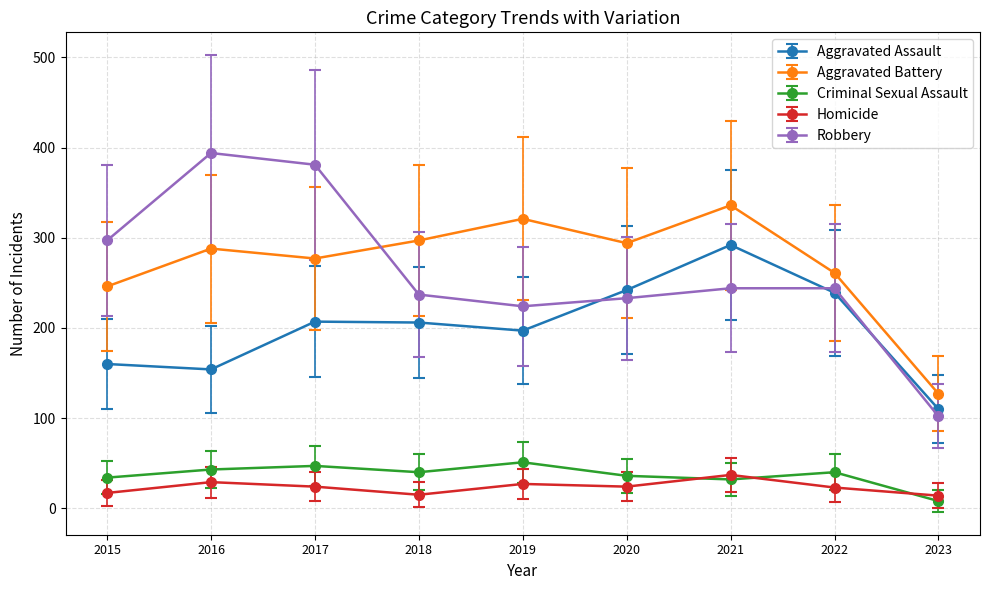

Which series has the largest range (max minus min)?

Robbery